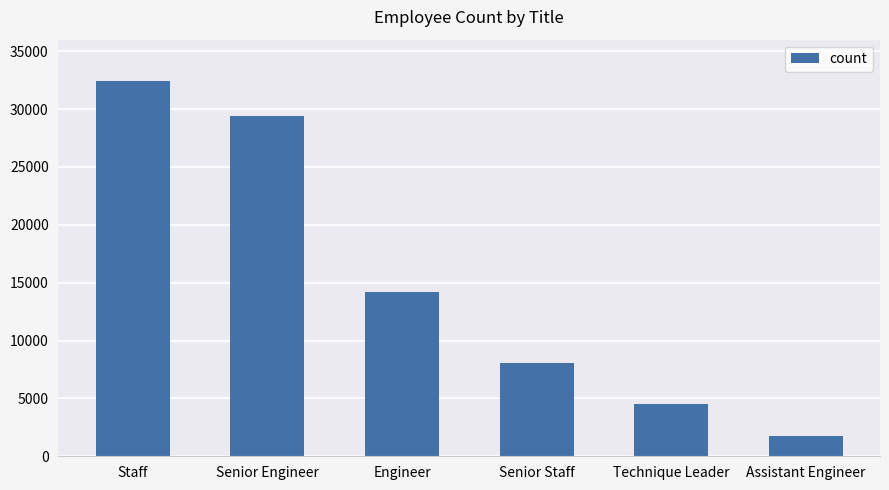

How many categories are shown in the chart?

6